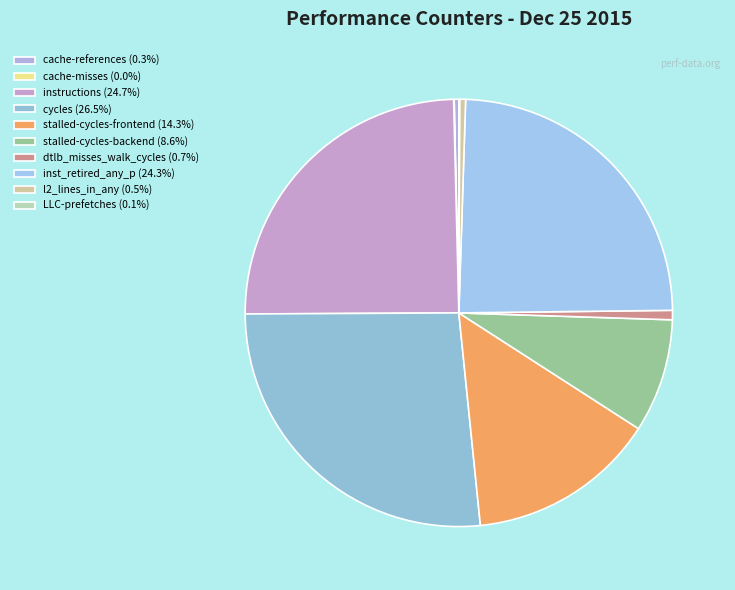

What is the change in value from stalled-cycles-backend to dtlb_misses_walk_cycles?

-3434375332